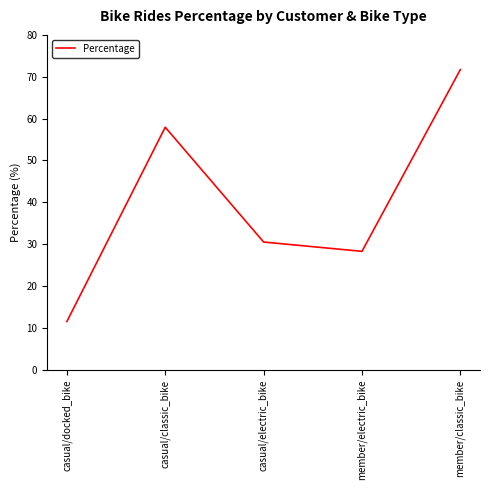

Reading right to left, extract all data points from this chart.

71.7	28.3	30.5	57.9	11.5